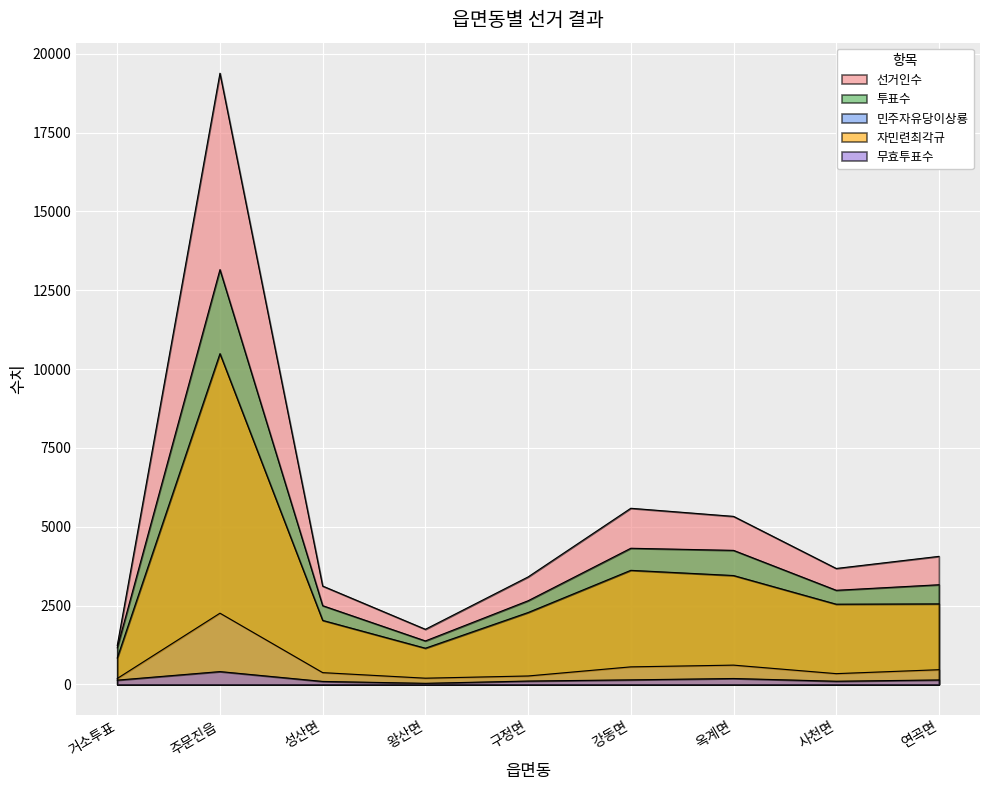

Is it true that 민주자유당이상룡 equals 267 at 구정면?

True